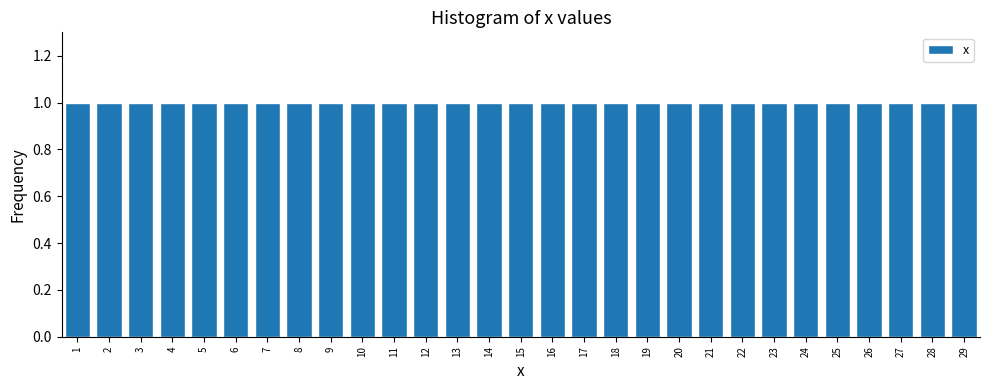

Reading left to right, transcribe this chart: for each bar, give the range it covers on the x-axis and its height. The values are not printed on the chart, so give them approximately, as read against the axis.

0.5 to 1.5: 1
1.5 to 2.5: 1
2.5 to 3.5: 1
3.5 to 4.5: 1
4.5 to 5.5: 1
5.5 to 6.5: 1
6.5 to 7.5: 1
7.5 to 8.5: 1
8.5 to 9.5: 1
9.5 to 10.5: 1
10.5 to 11.5: 1
11.5 to 12.5: 1
12.5 to 13.5: 1
13.5 to 14.5: 1
14.5 to 15.5: 1
15.5 to 16.5: 1
16.5 to 17.5: 1
17.5 to 18.5: 1
18.5 to 19.5: 1
19.5 to 20.5: 1
20.5 to 21.5: 1
21.5 to 22.5: 1
22.5 to 23.5: 1
23.5 to 24.5: 1
24.5 to 25.5: 1
25.5 to 26.5: 1
26.5 to 27.5: 1
27.5 to 28.5: 1
28.5 to 29.5: 1